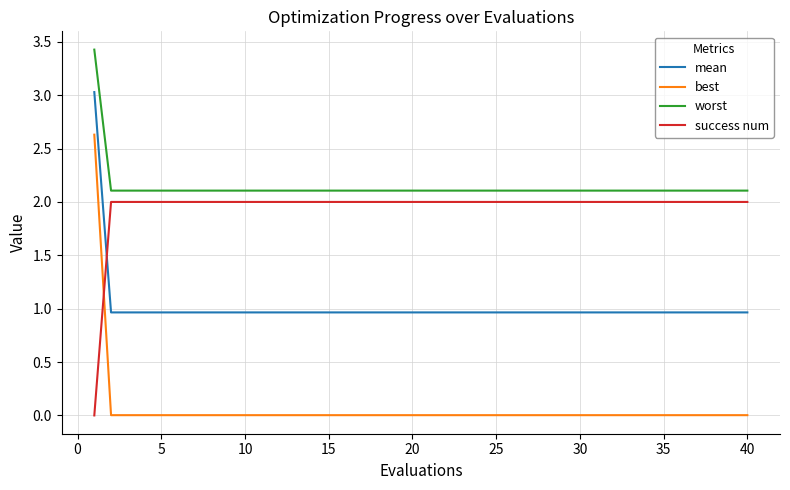

True or false: worst and best intersect in this chart.

False